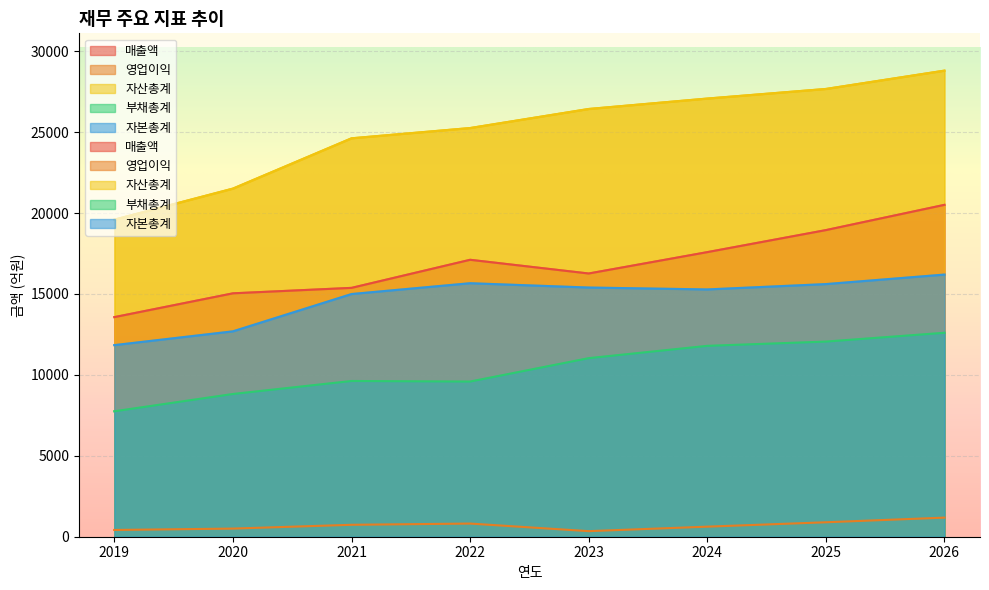

What value does the 자본총계 series have at 2023?

15399